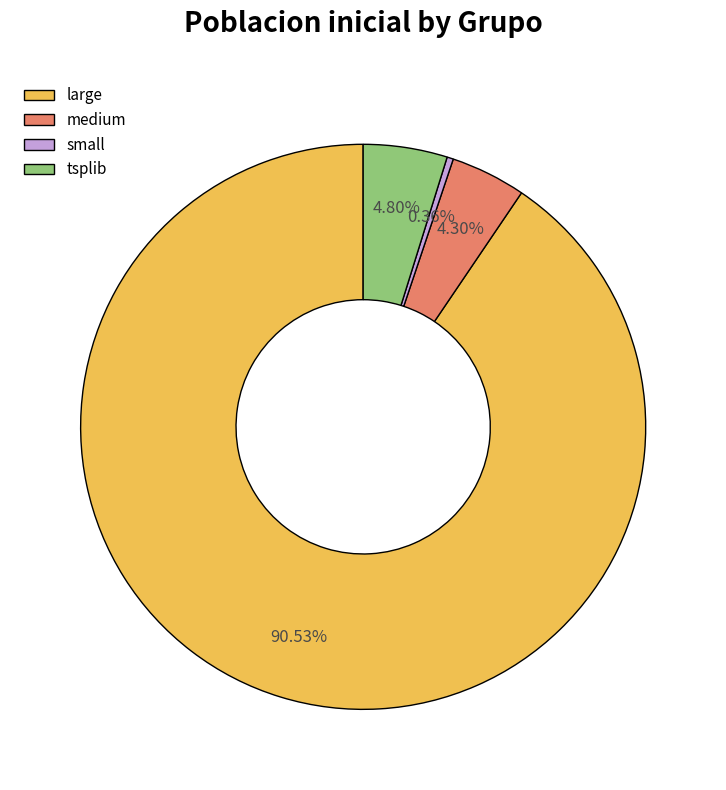

To the nearest percent, what percentage of the pie is large?

91%